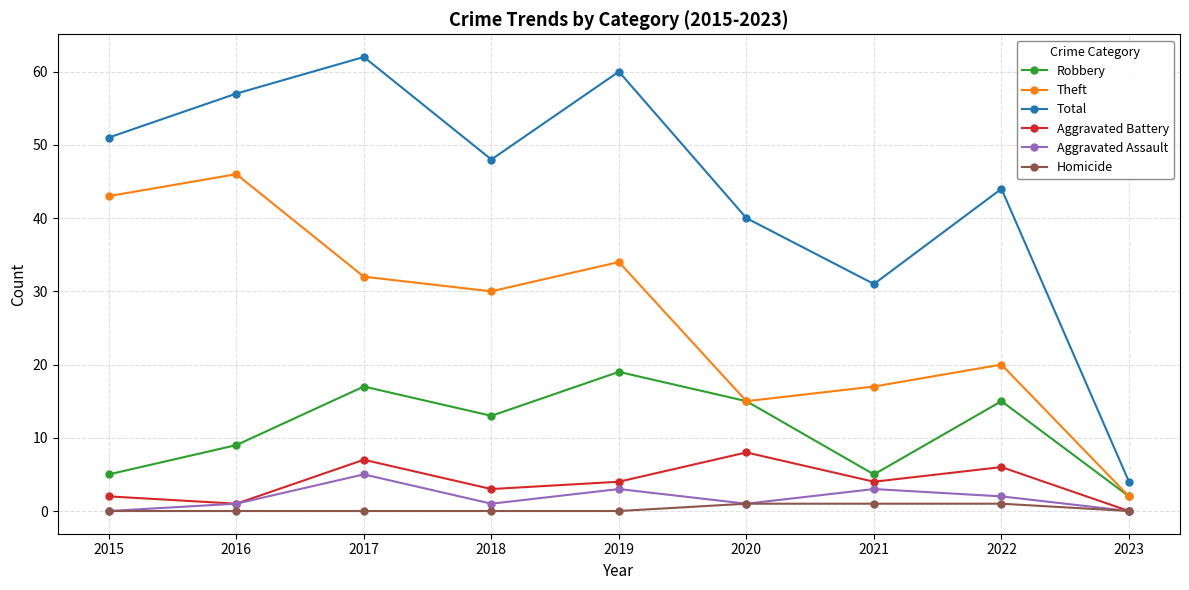

The value of Homicide at 2017 is 0. True or false?

True